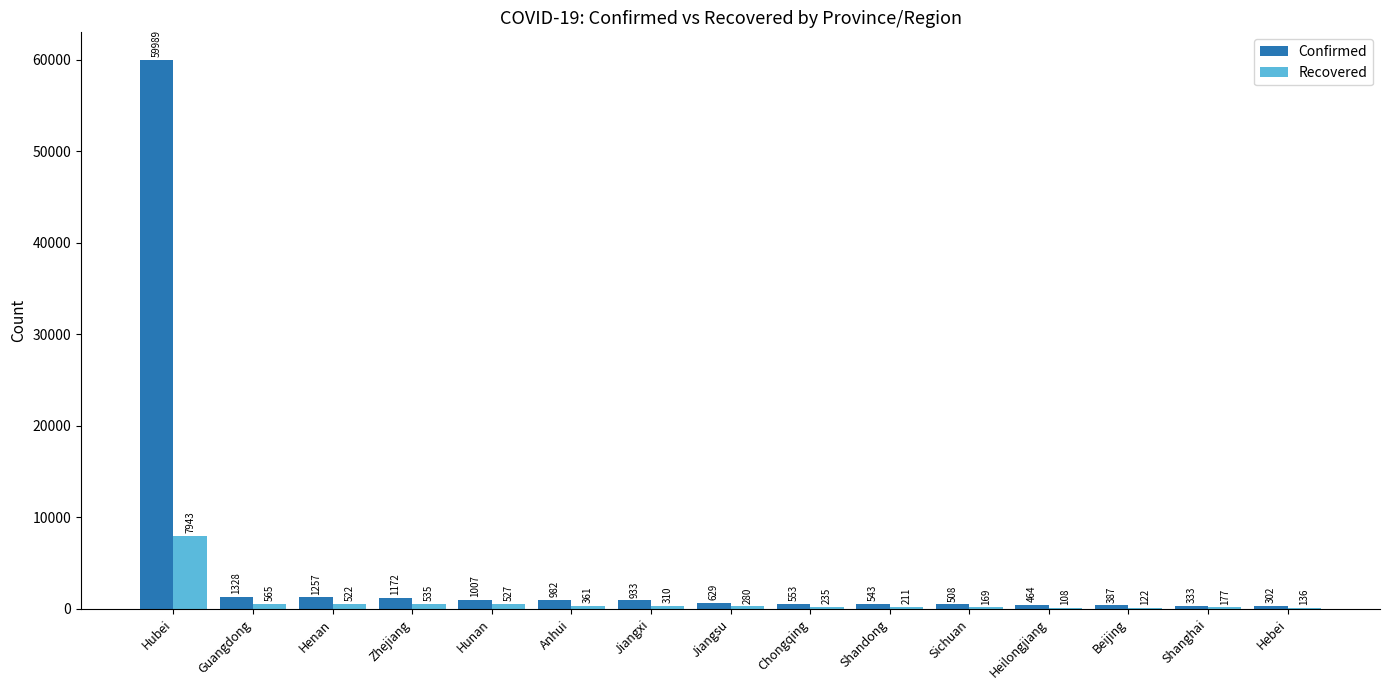

Is the value of Recovered at Shandong greater than the value of Confirmed at Heilongjiang?

No